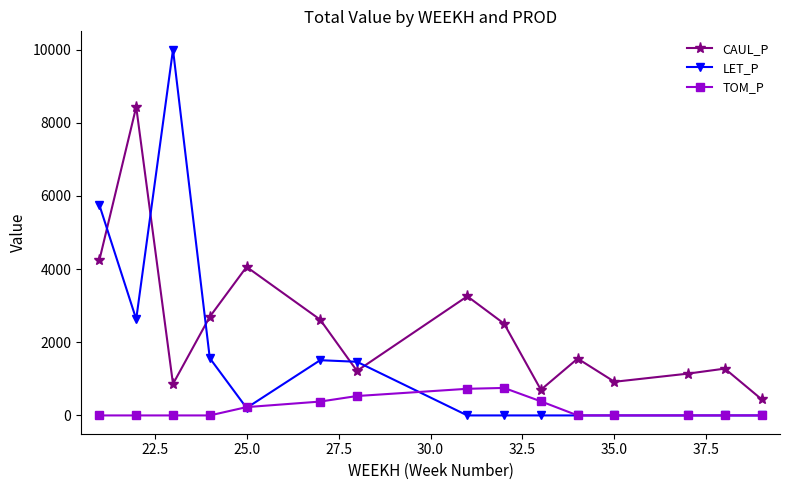

How many times do CAUL_P and LET_P cross each other?

5